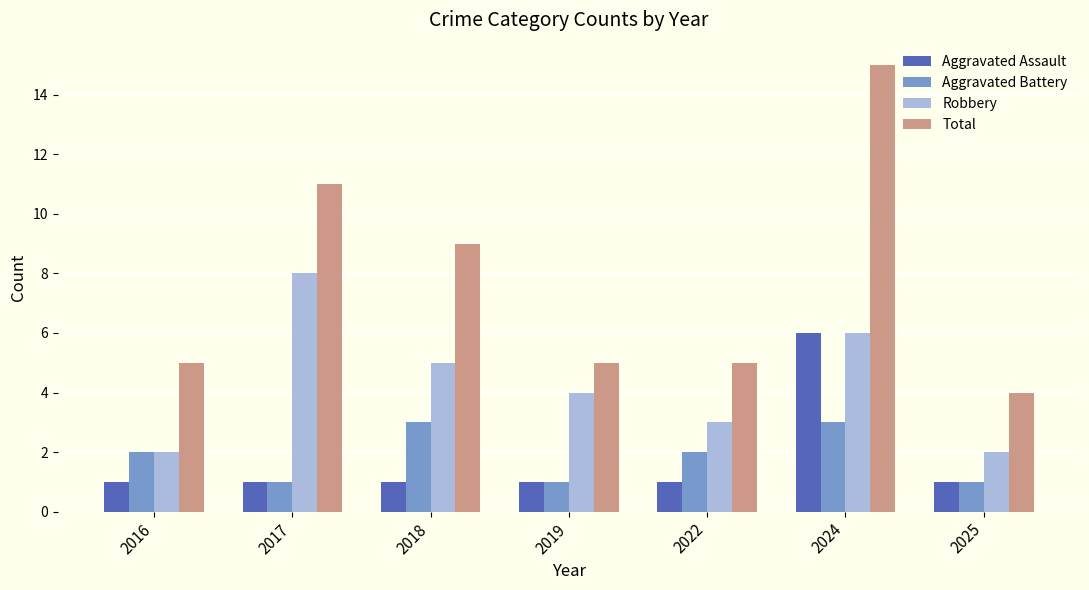

Which category has the lowest value in the Total series?

2025